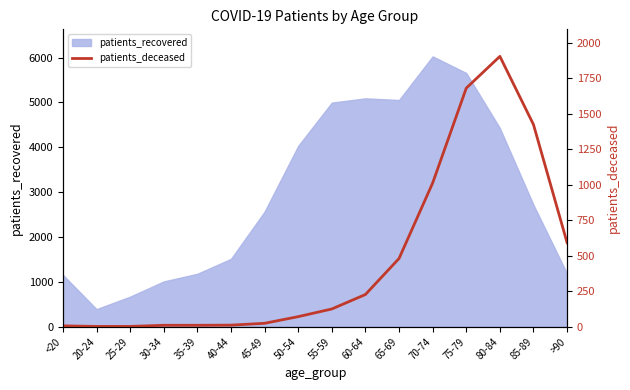

Where is patients_recovered nearest to the value 3209?

85-89